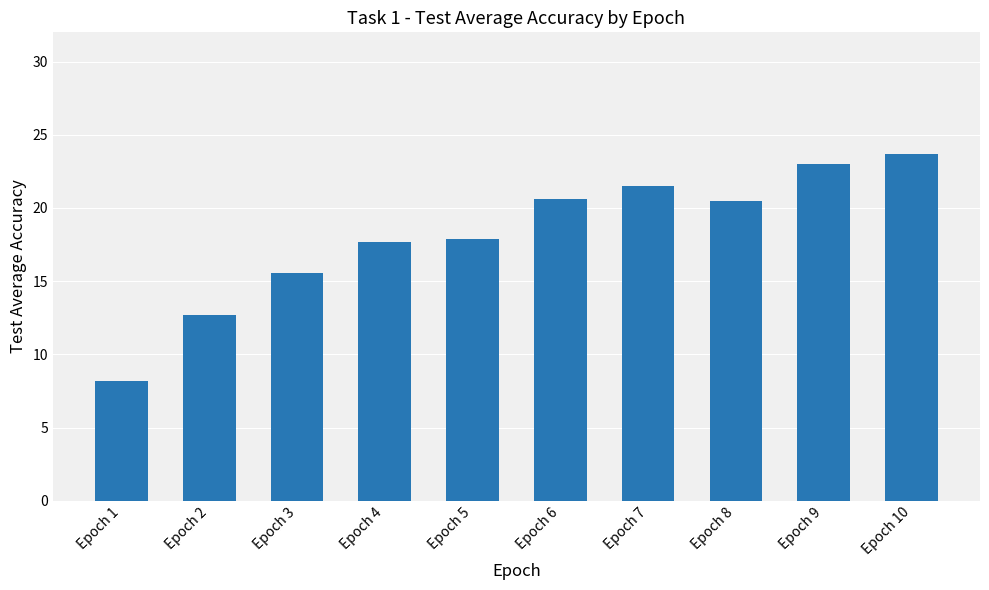

Between Epoch 6 and Epoch 1, which is larger?

Epoch 6